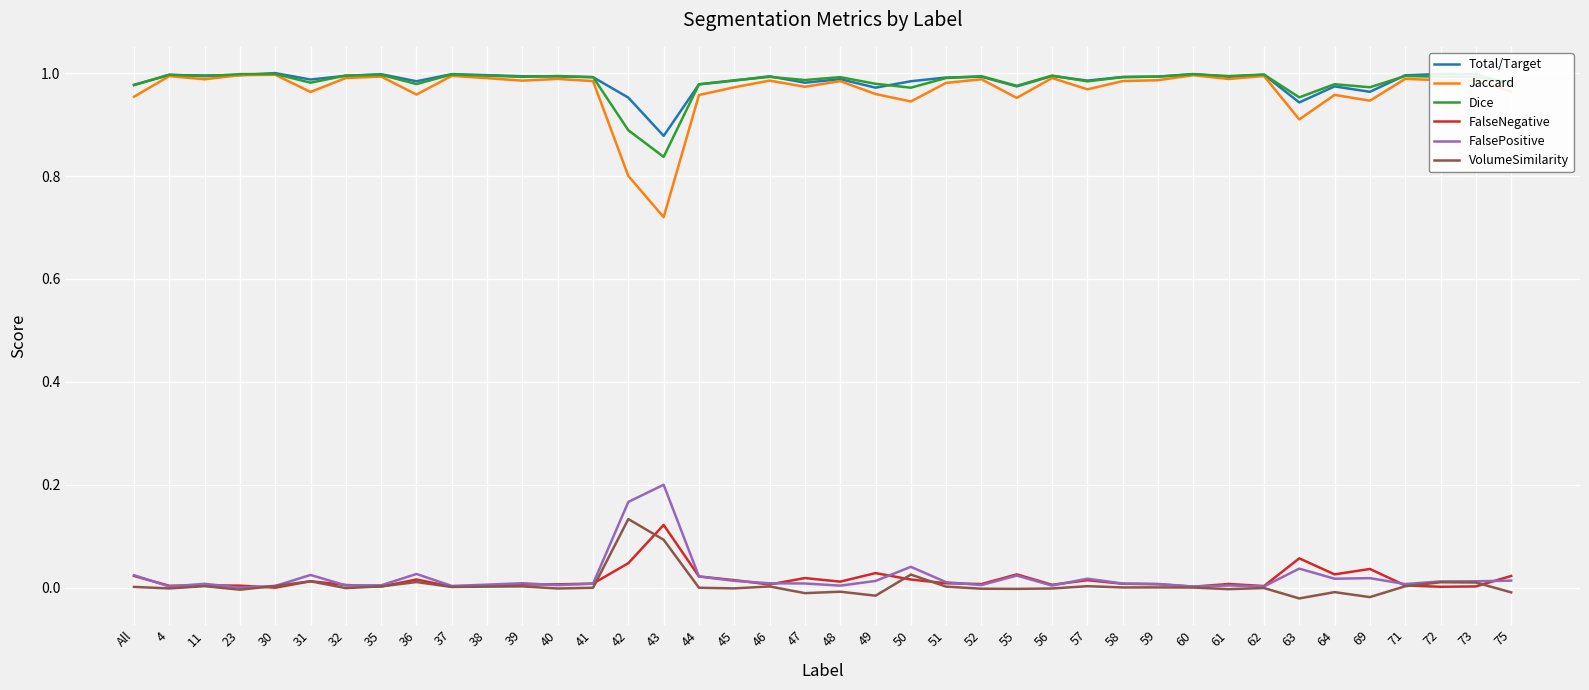

Is it true that Total/Target equals 1.5 at 30?

False